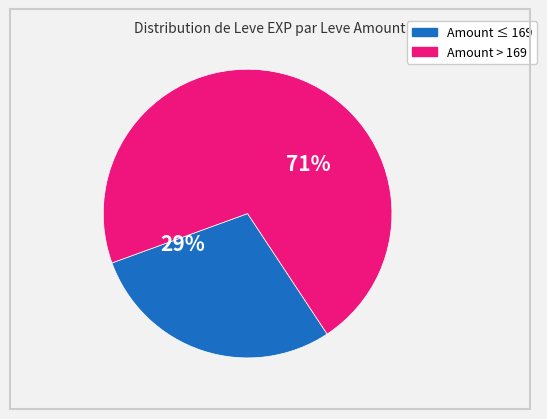

How many segments does this pie chart have?

2